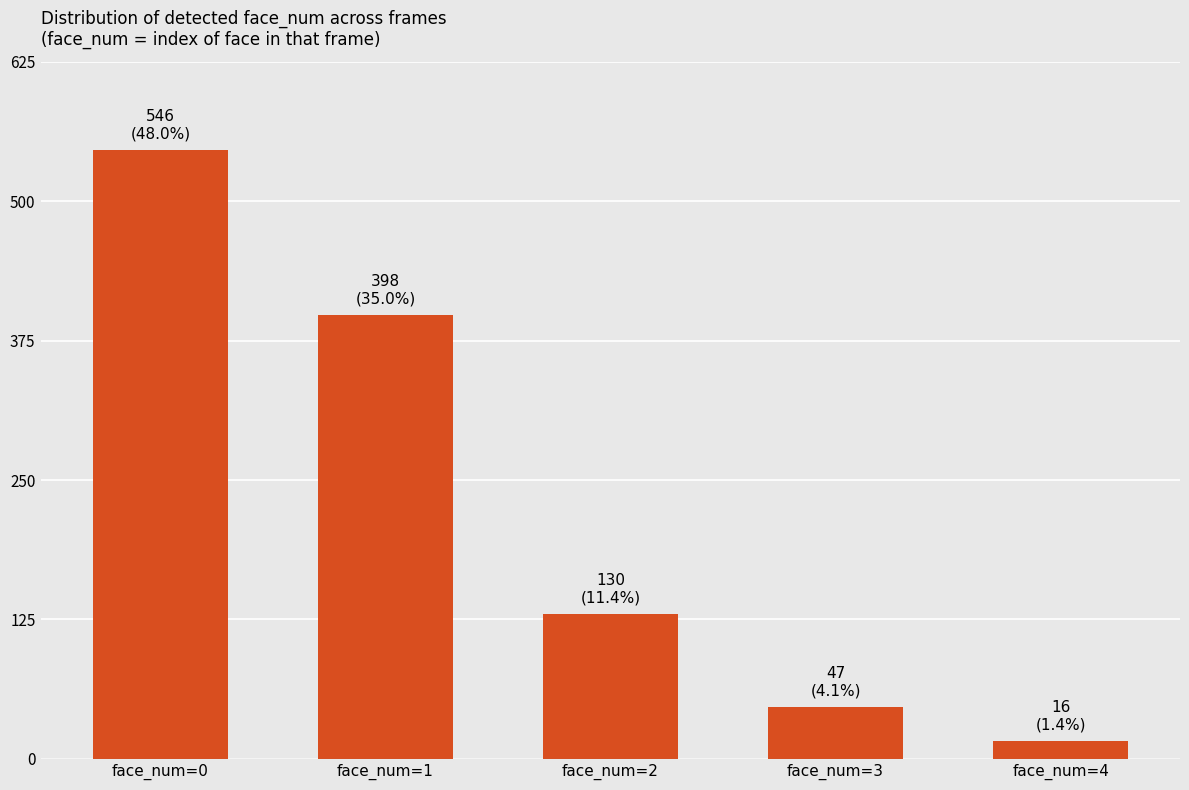

At which label does the data first exceed 130?

face_num=0